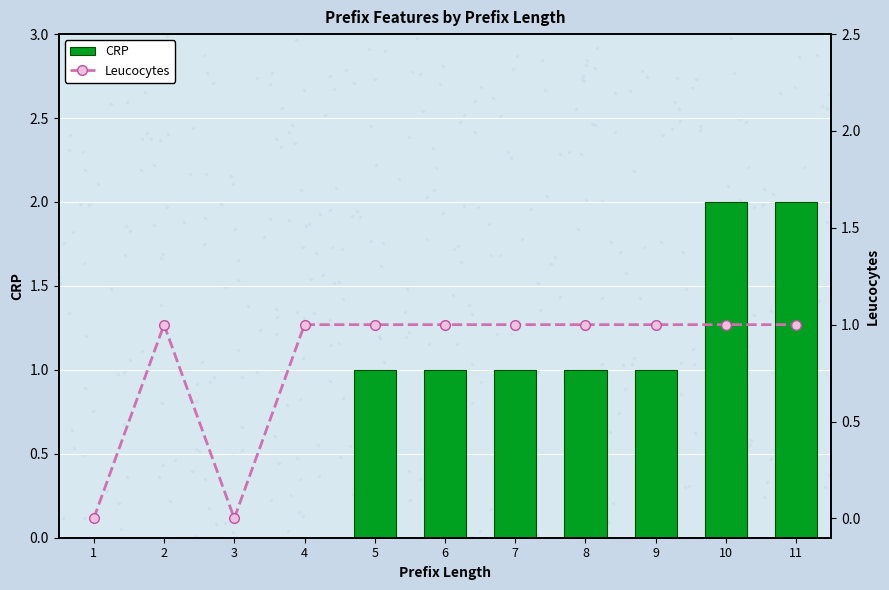

What is the greatest value displayed?

2